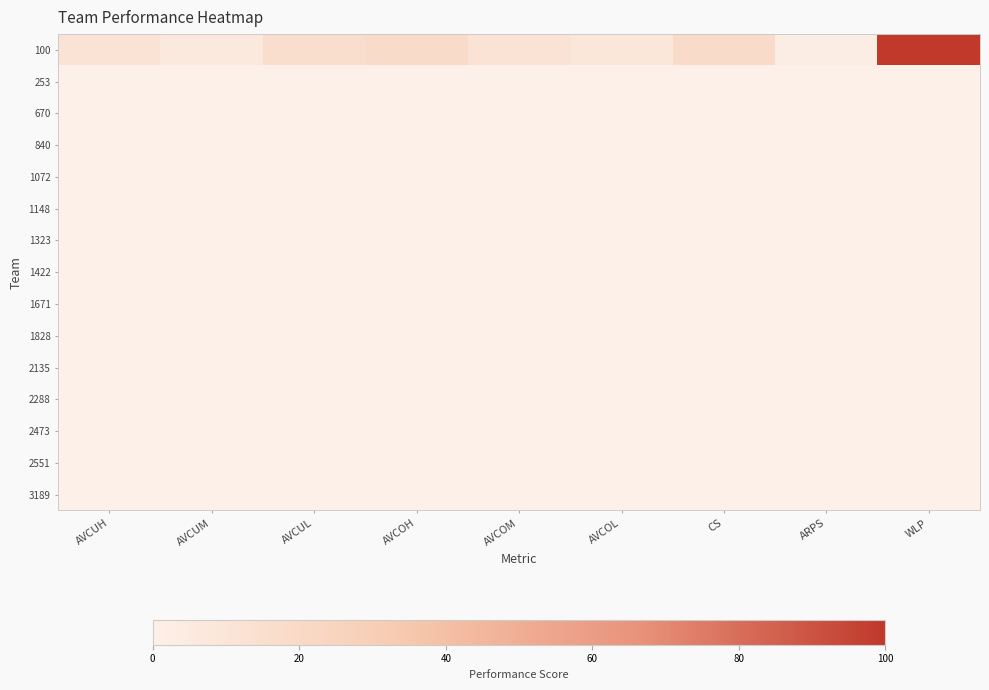

Which series changed the most between AVCUL and WLP?

100